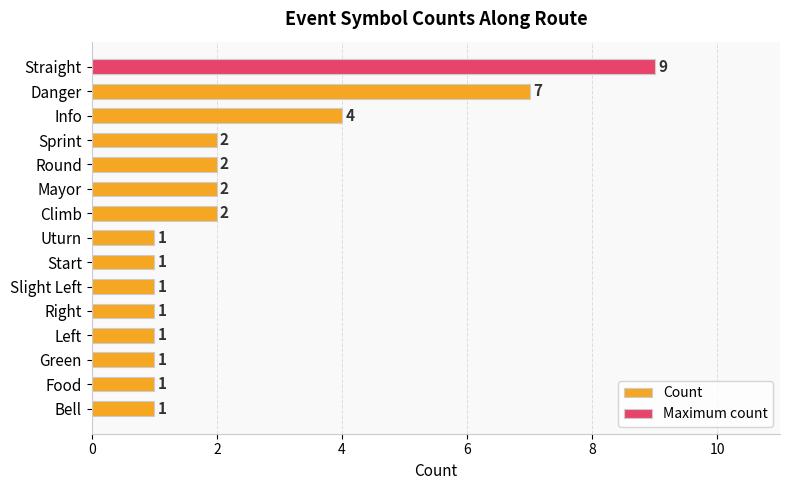

What is the maximum value shown in the chart?

9